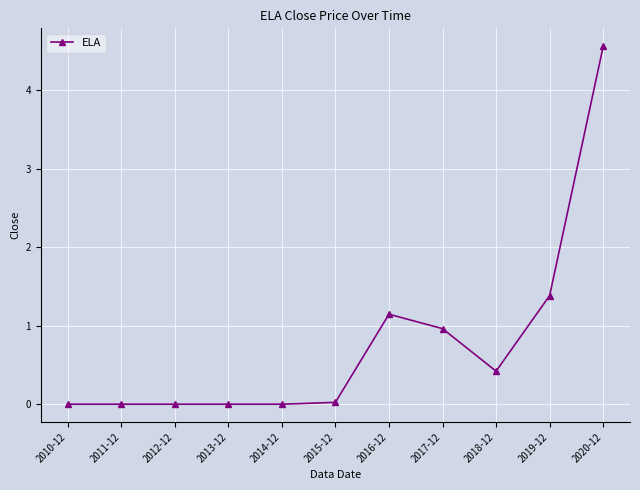

What is the change in value from 2011-12 to 2020-12?

+4.6